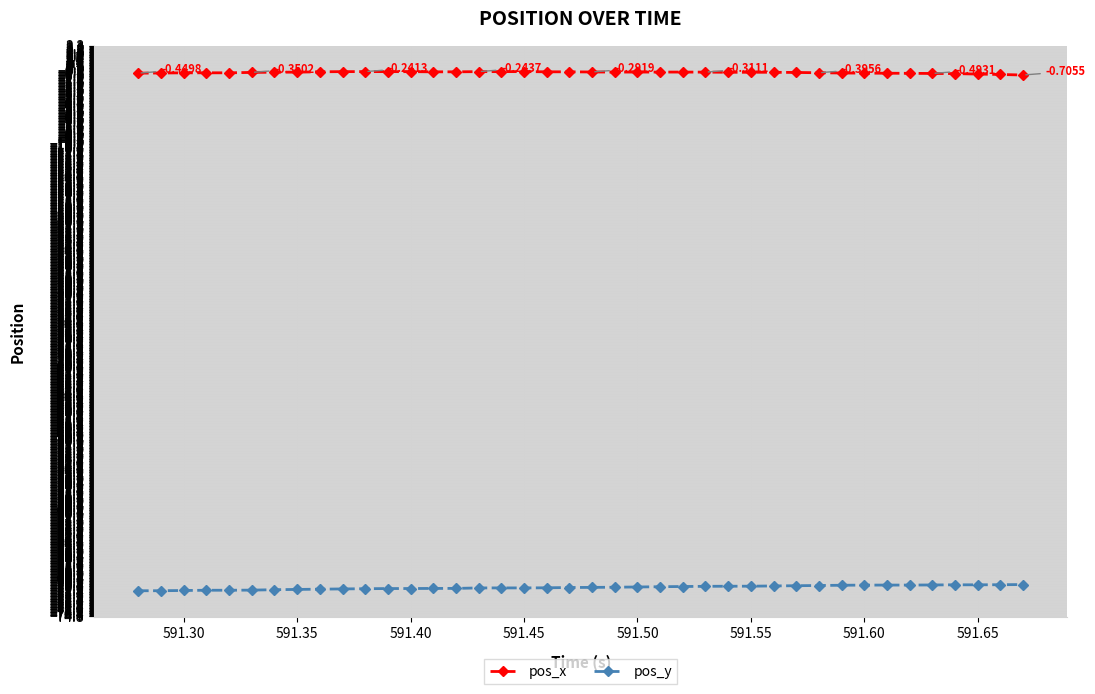

Which series has the largest total across all categories?

pos_x